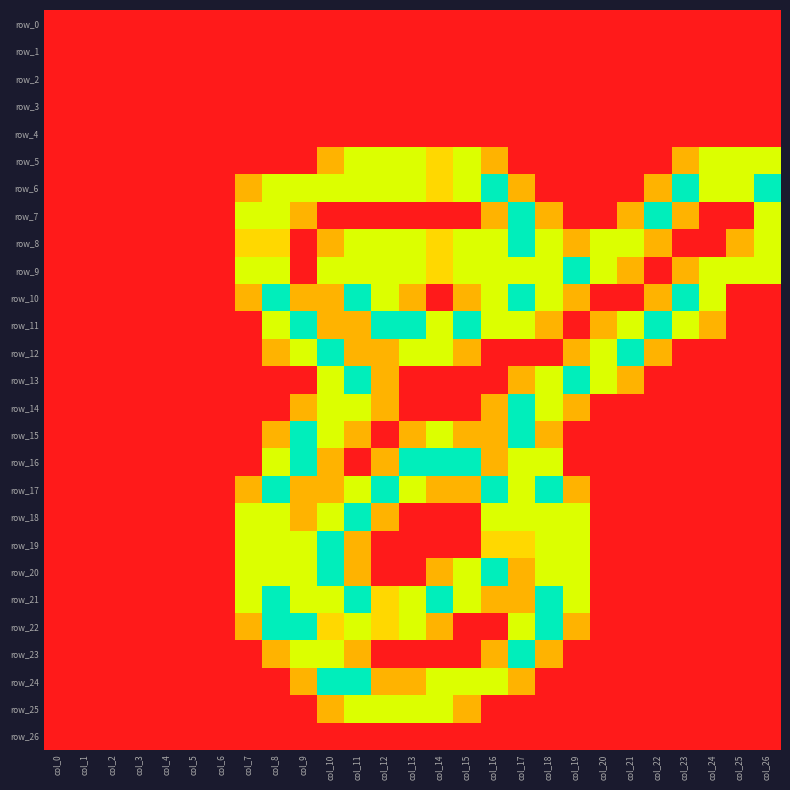

At col_24, list the series in order from largest to smallest.

row_5, row_6, row_9, row_10, row_11, row_0, row_1, row_2, row_3, row_4, row_7, row_8, row_12, row_13, row_14, row_15, row_16, row_17, row_18, row_19, row_20, row_21, row_22, row_23, row_24, row_25, row_26